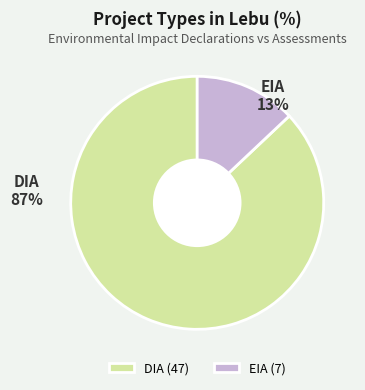

To the nearest percent, what is the average slice percentage?

50%